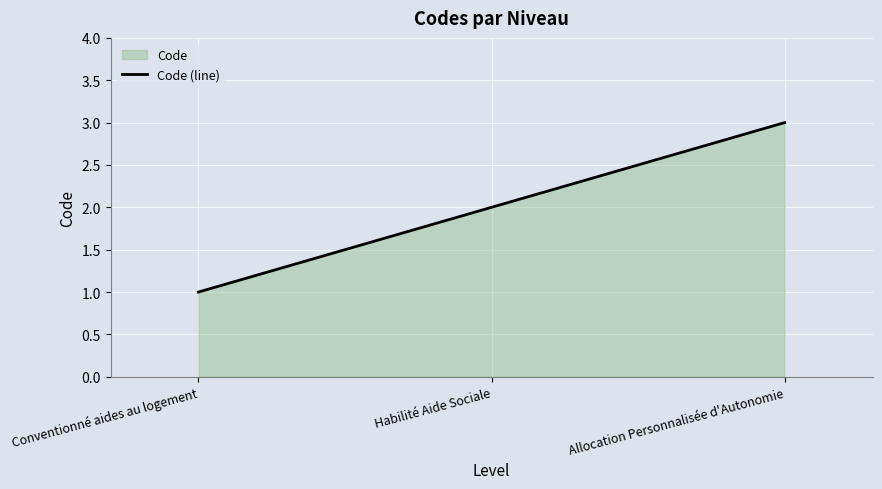

Reading right to left, what are all the values shown in this chart?

3	2	1